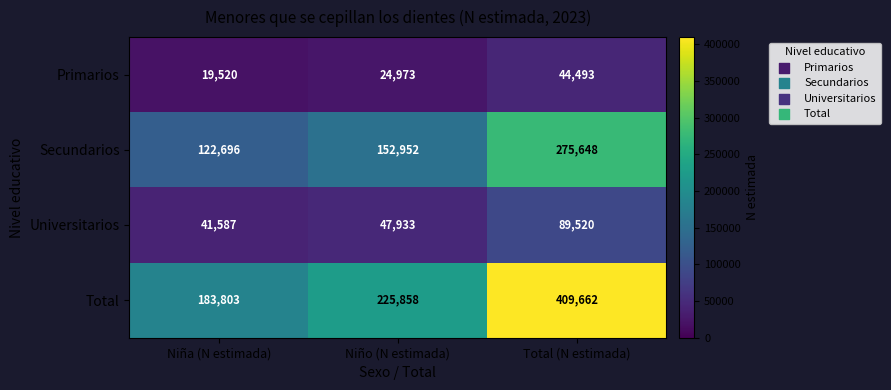

What is the difference between the Primarios values at Niño (N estimada) and Niña (N estimada)?

5453